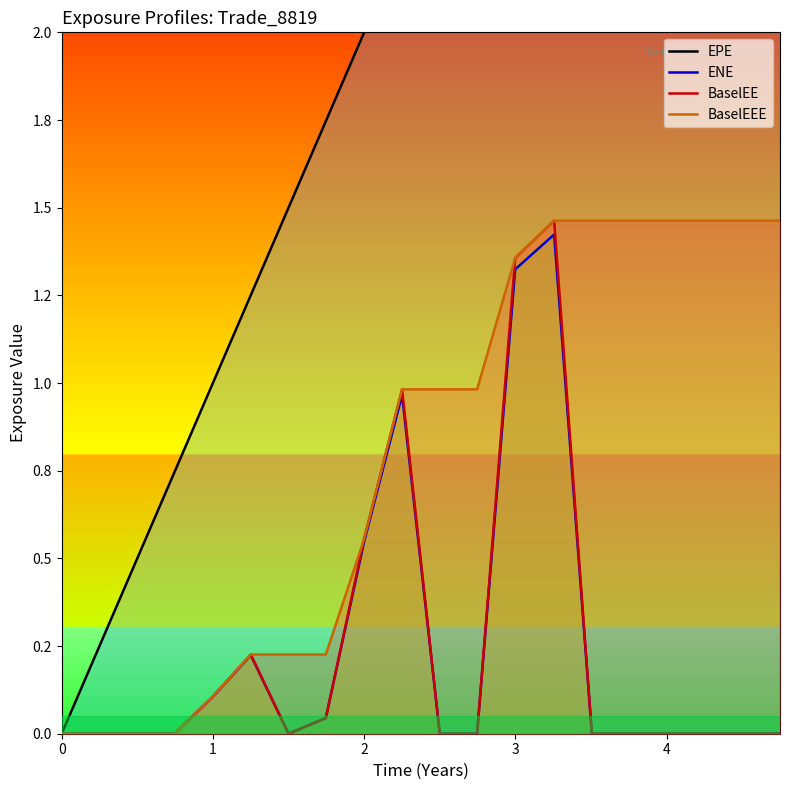

How many data points in BaselEE are above 0?

7